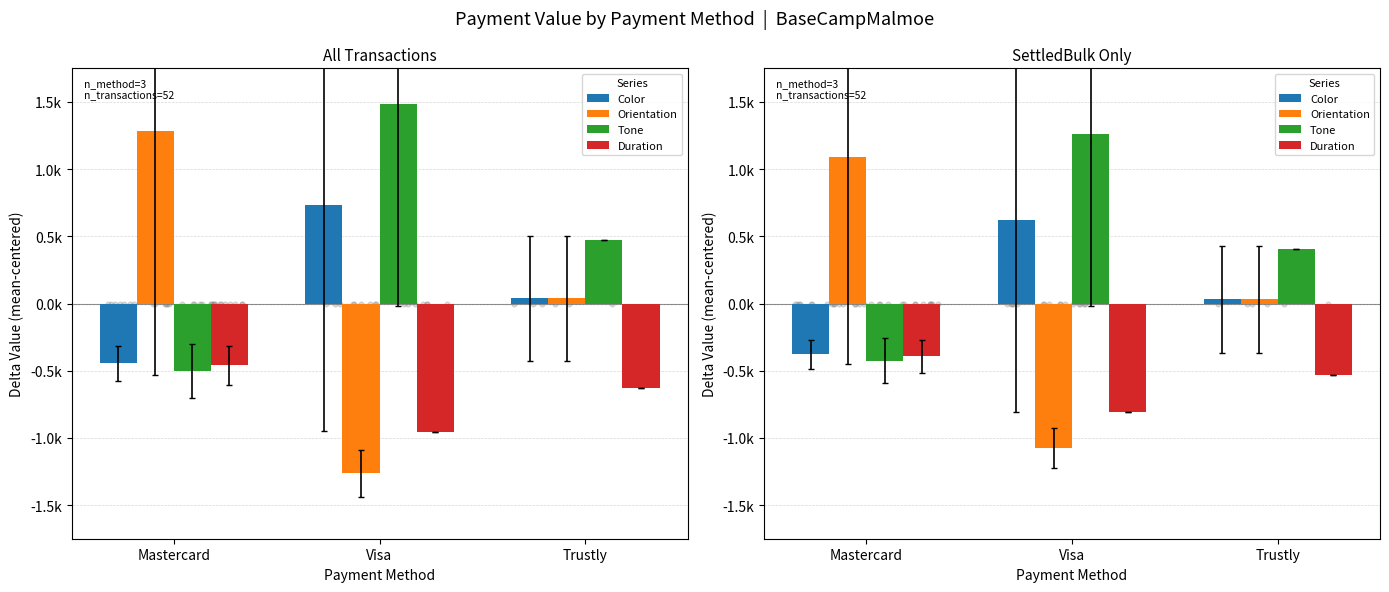

Is the value of Tone at Trustly greater than the value of Orientation at Visa?

Yes